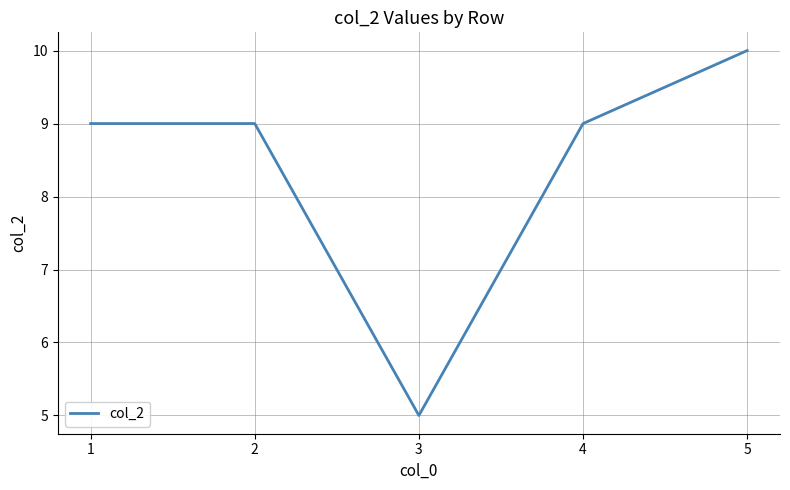

Read the value at 1.

9